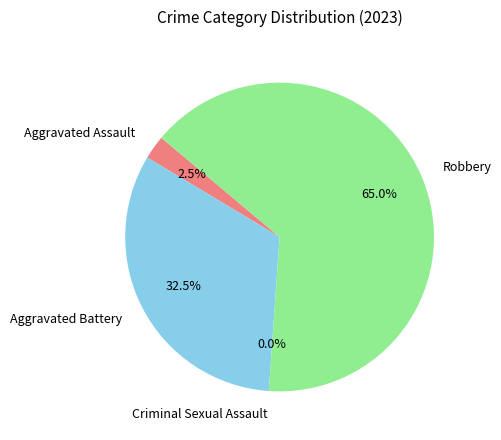

To the nearest percent, what is the difference between the largest and smallest slice percentages?

65%